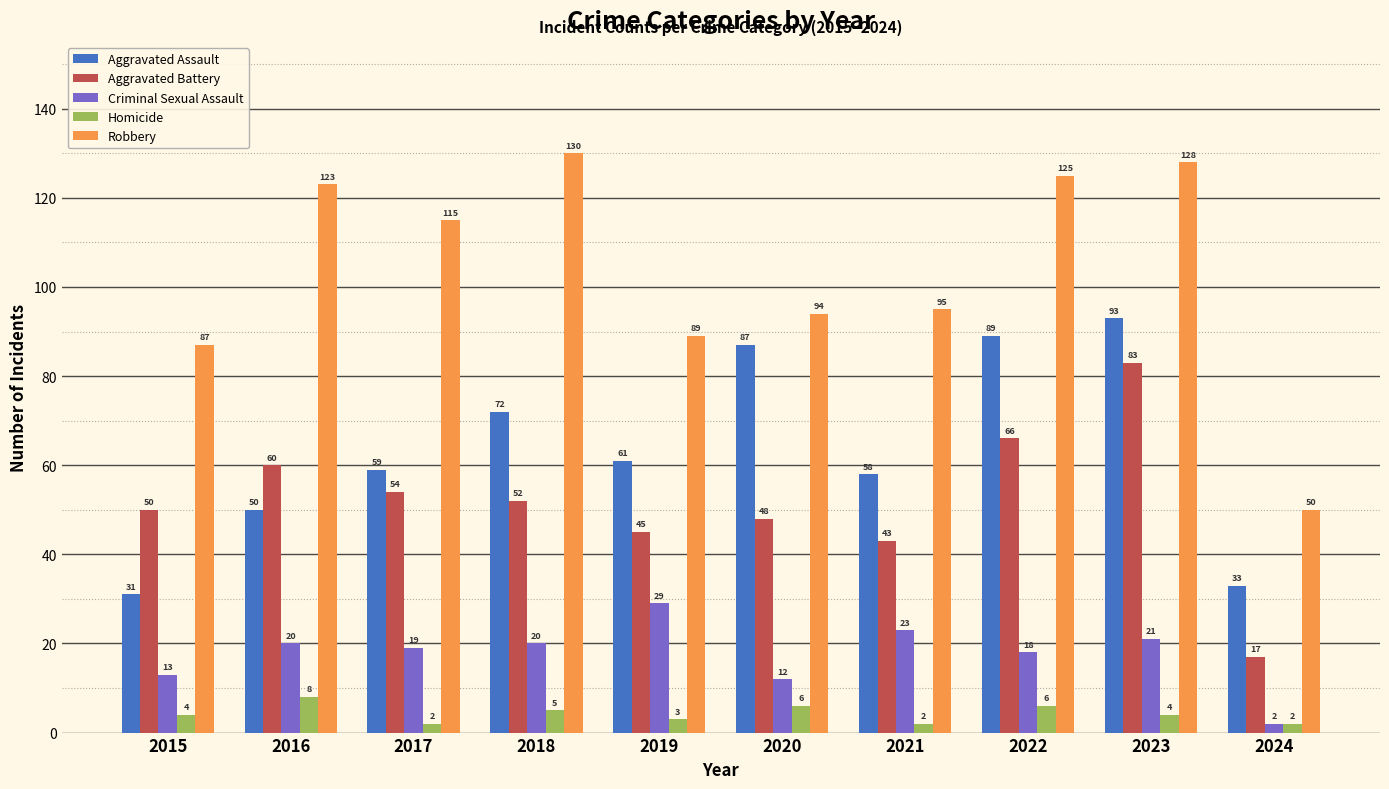

List the labels in order of Aggravated Battery value, largest first.

2023, 2022, 2016, 2017, 2018, 2015, 2020, 2019, 2021, 2024